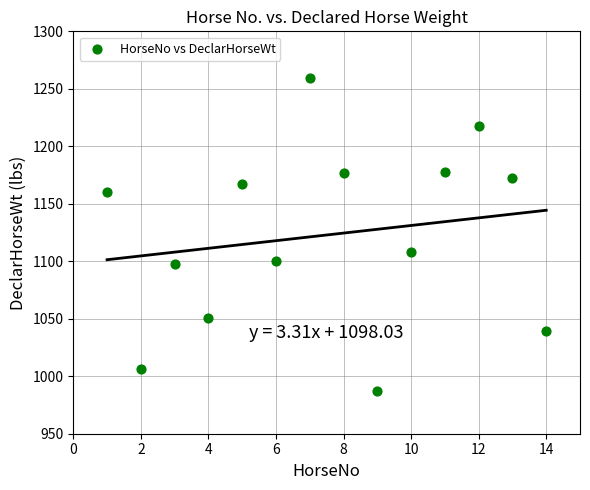

What is the range of X values (max minus min)?

13